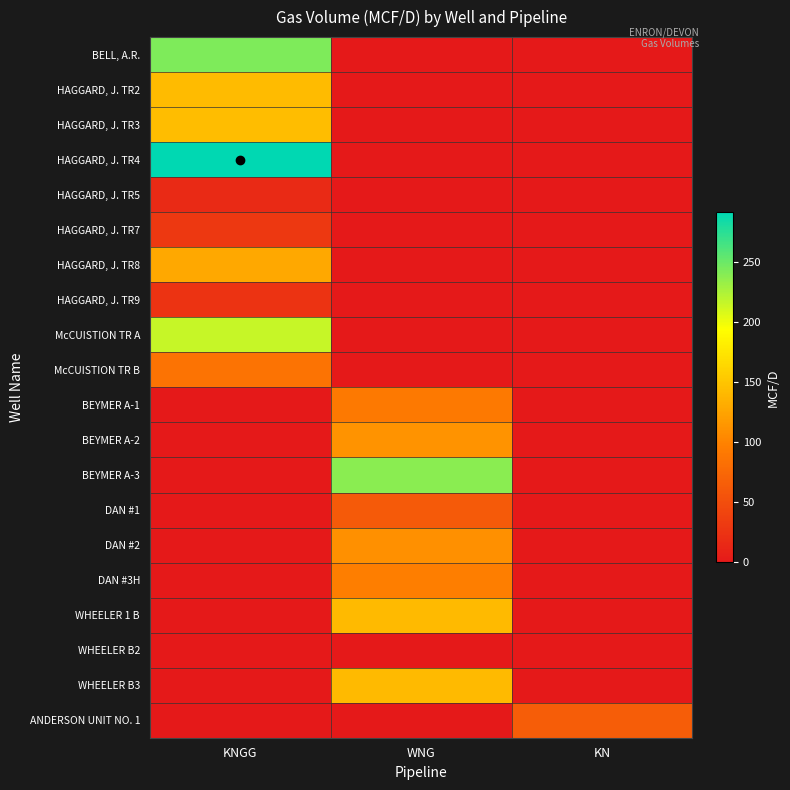

At how many categories does at least one series exceed 49?

3